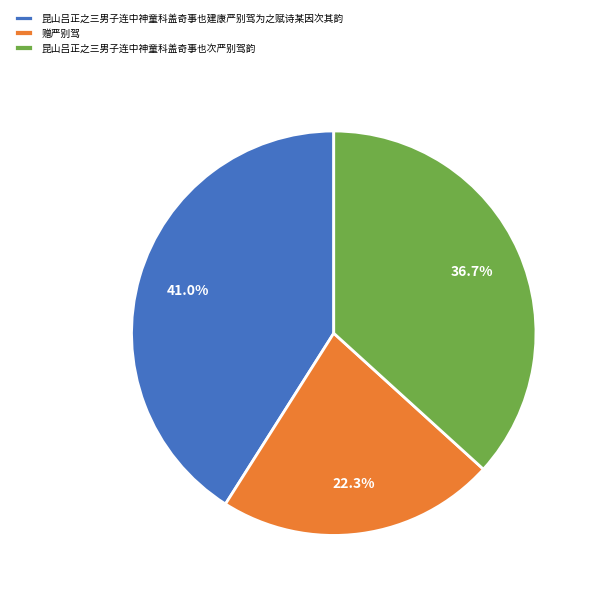

Which category has the biggest portion of the pie?

昆山吕正之三男子连中神童科盖奇事也建康严别驾为之赋诗某因次其韵